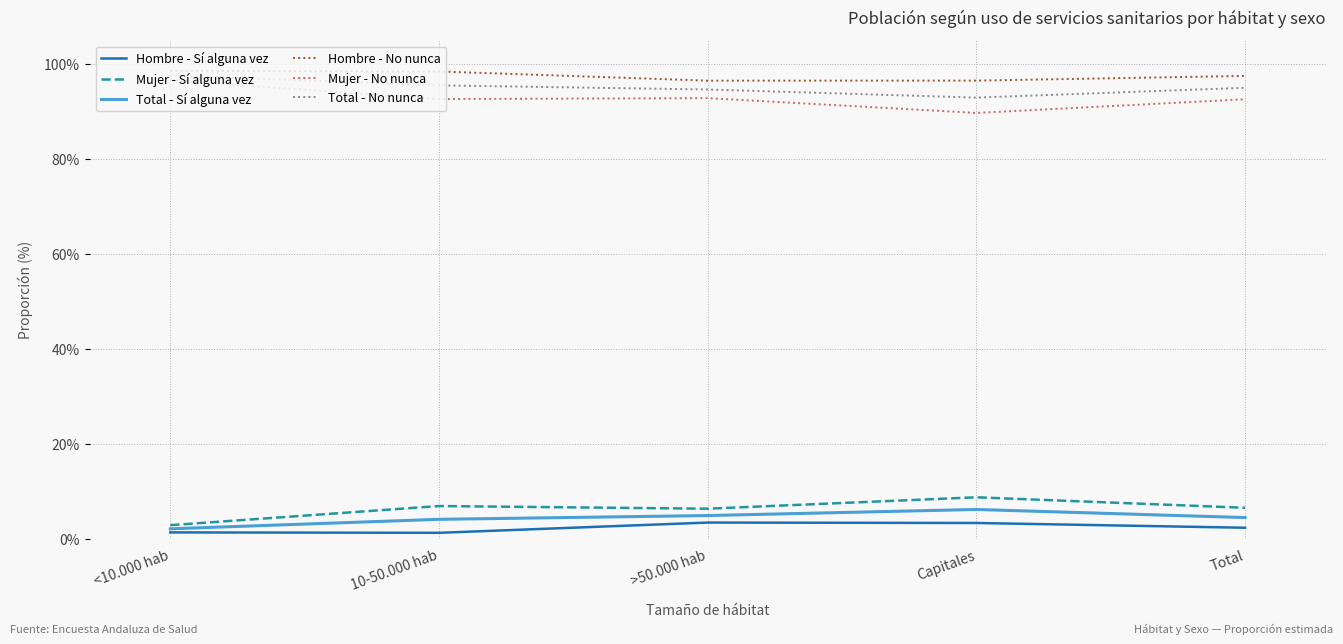

What is the total value across all series at Total?

298.3